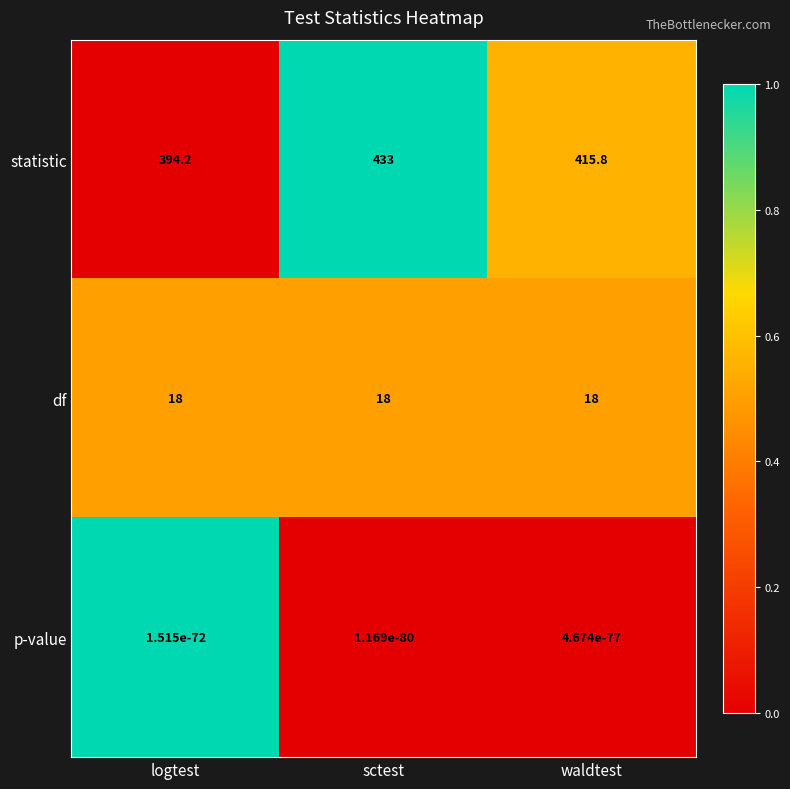

What is the highest value of the statistic series?

433.0